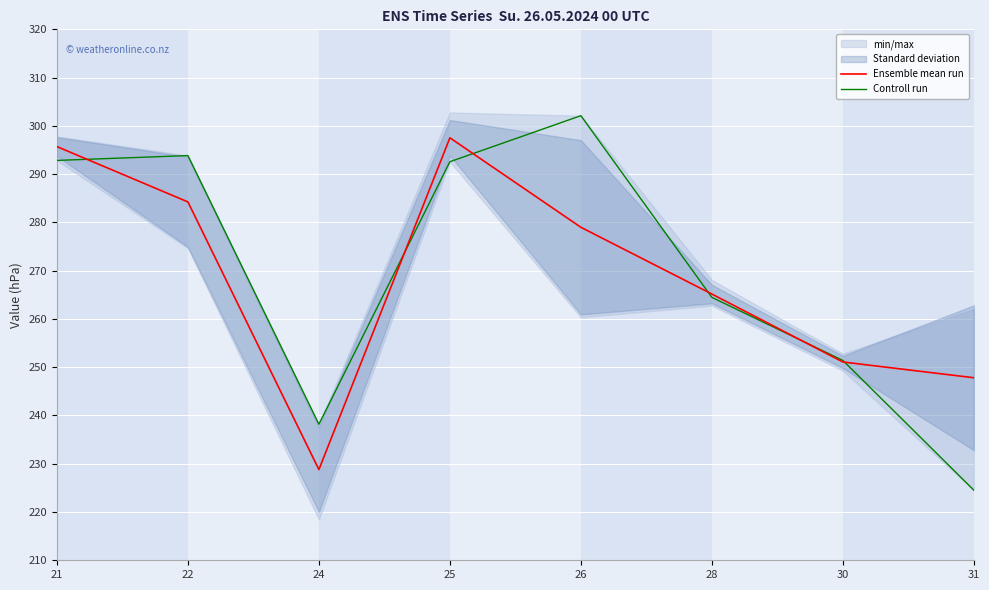

Where is the first local minimum for Ensemble mean run?

24